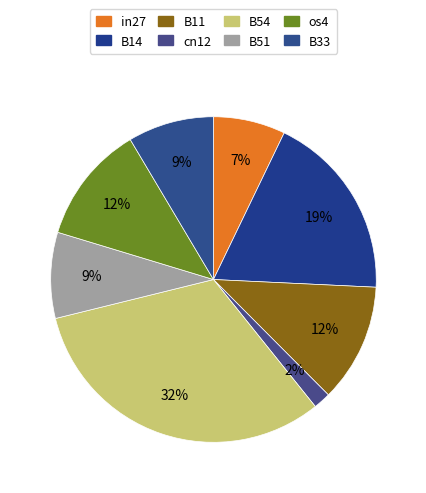

How many segments does this pie chart have?

8